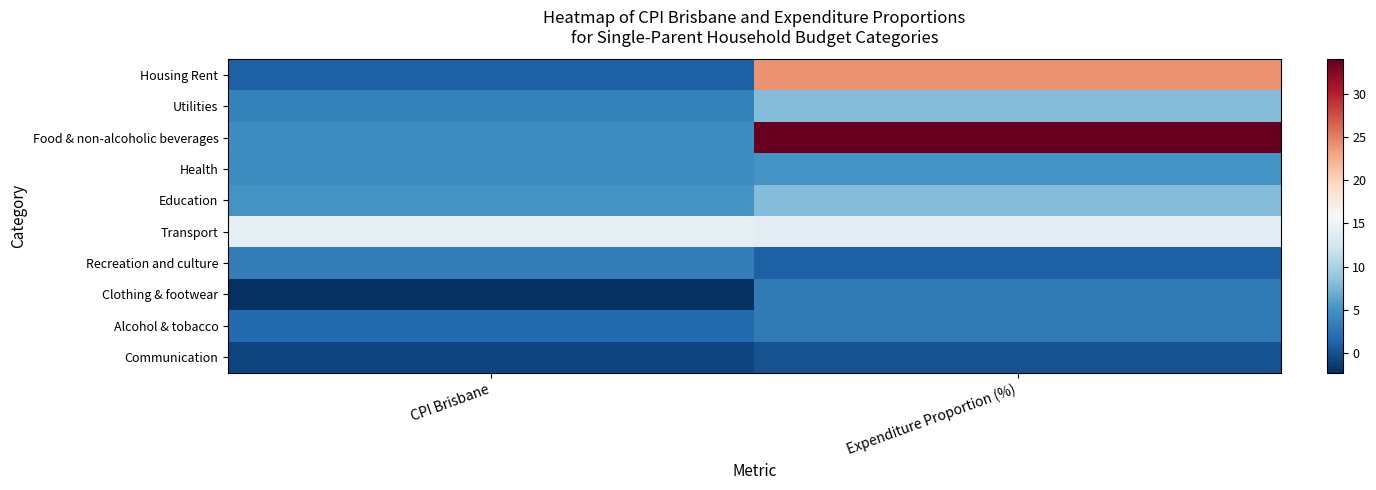

Reading right to left, what are all the values shown in this chart?

Housing Rent: Expenditure Proportion (%)=24.0	CPI Brisbane=1.0
Utilities: Expenditure Proportion (%)=8.0	CPI Brisbane=3.6
Food & non-alcoholic beverages: Expenditure Proportion (%)=34.0	CPI Brisbane=4.6
Health: Expenditure Proportion (%)=5.0	CPI Brisbane=4.4
Education: Expenditure Proportion (%)=8.0	CPI Brisbane=5.0
Transport: Expenditure Proportion (%)=14.0	CPI Brisbane=14.1
Recreation and culture: Expenditure Proportion (%)=1.0	CPI Brisbane=3.3
Clothing & footwear: Expenditure Proportion (%)=3.0	CPI Brisbane=-2.3
Alcohol & tobacco: Expenditure Proportion (%)=3.0	CPI Brisbane=1.7
Communication: Expenditure Proportion (%)=0.0	CPI Brisbane=-0.8